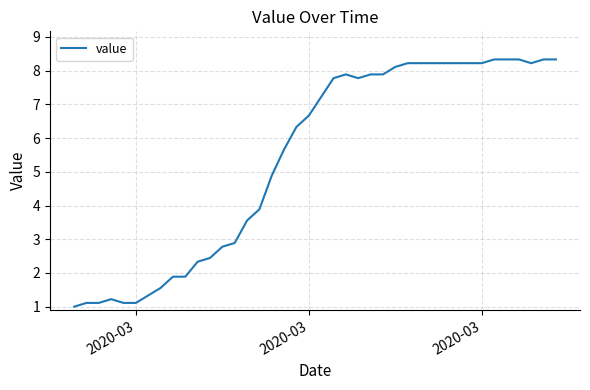

What is the maximum value shown in the chart?

8.3